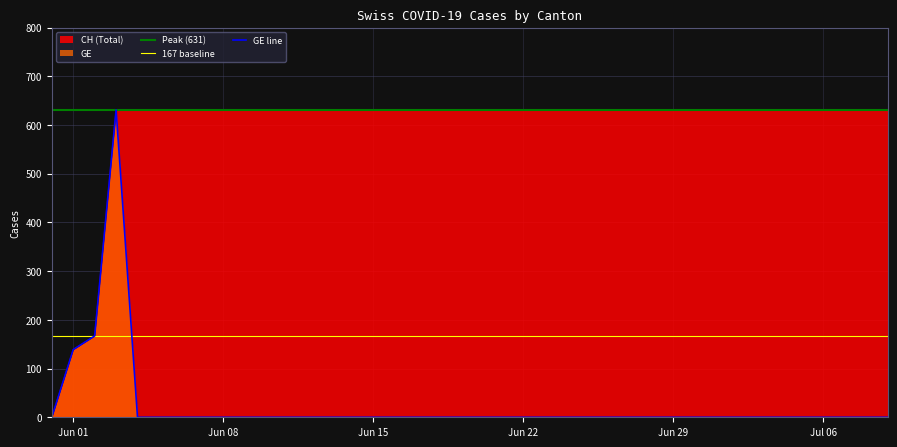

Rank the categories by GE value from lowest to highest.

2020-05-31, 2020-06-04, 2020-06-05, 2020-06-06, 2020-06-07, 2020-06-08, 2020-06-09, 2020-06-10, 2020-06-11, 2020-06-12, 2020-06-13, 2020-06-14, 2020-06-15, 2020-06-16, 2020-06-17, 2020-06-18, 2020-06-19, 2020-06-20, 2020-06-21, 2020-06-22, 2020-06-23, 2020-06-24, 2020-06-25, 2020-06-26, 2020-06-27, 2020-06-28, 2020-06-29, 2020-06-30, 2020-07-01, 2020-07-02, 2020-07-03, 2020-07-04, 2020-07-05, 2020-07-06, 2020-07-07, 2020-07-08, 2020-07-09, 2020-06-01, 2020-06-02, 2020-06-03